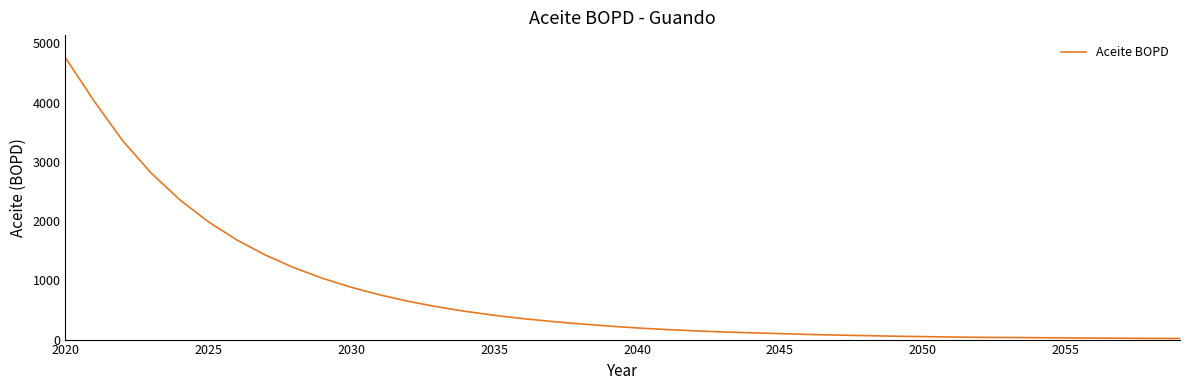

Does the chart have visible grid lines?

No